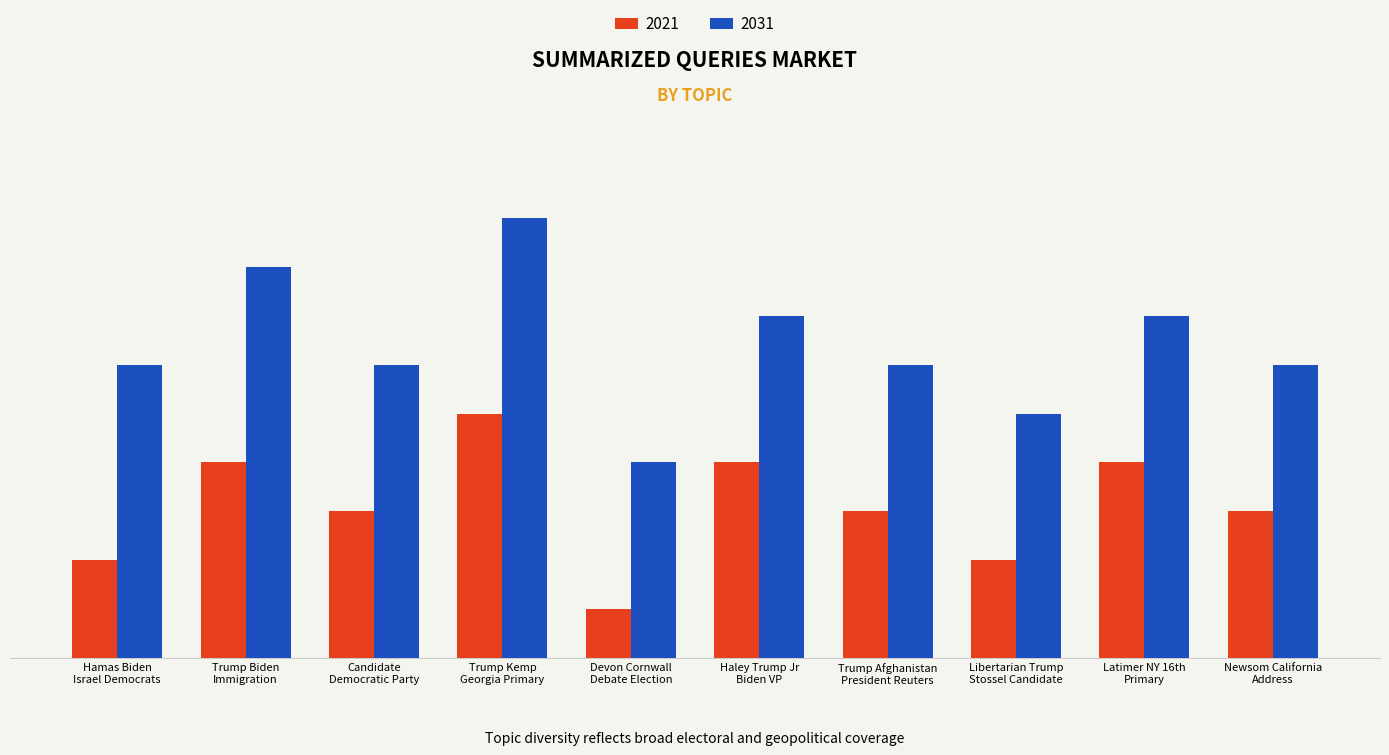

What are all the series names shown in the legend?

2021, 2031